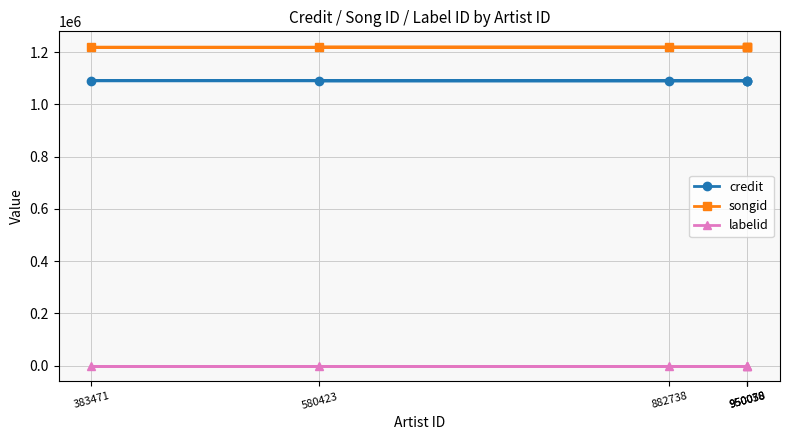

What is the greatest value displayed?

1218242